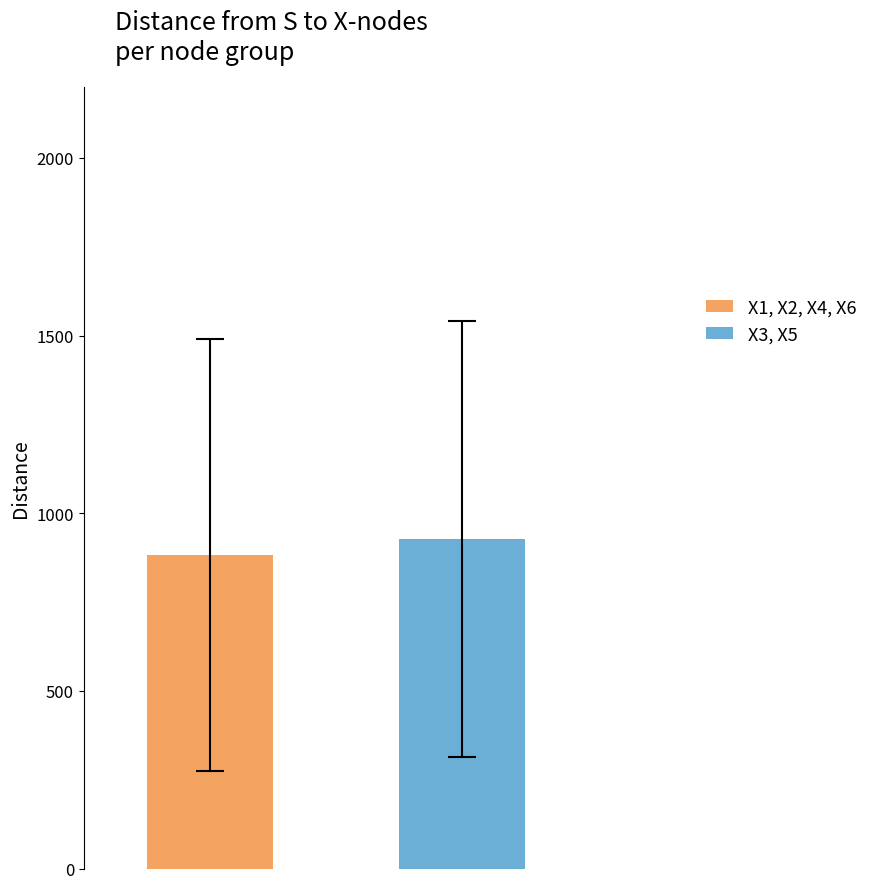

Count the number of categories in the chart.

1